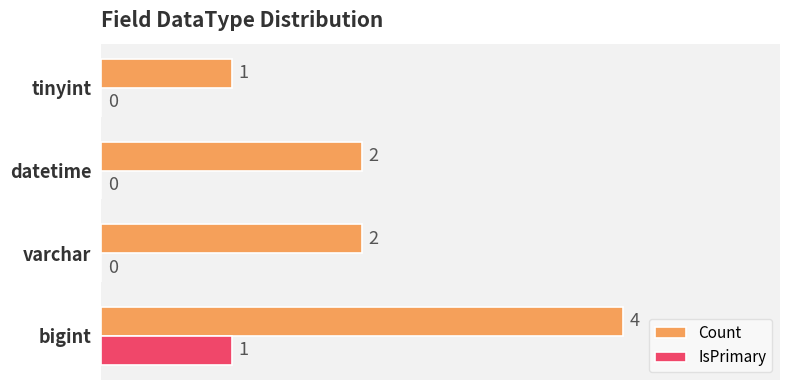

What is the sum of all Count values?

9